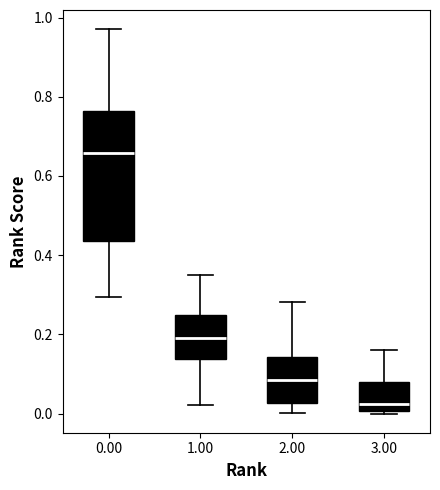

Where is the upper edge of the box at x = 2.00 on the y-axis? The values are not printed on the chart, so give them approximately, as read against the axis.

0.14